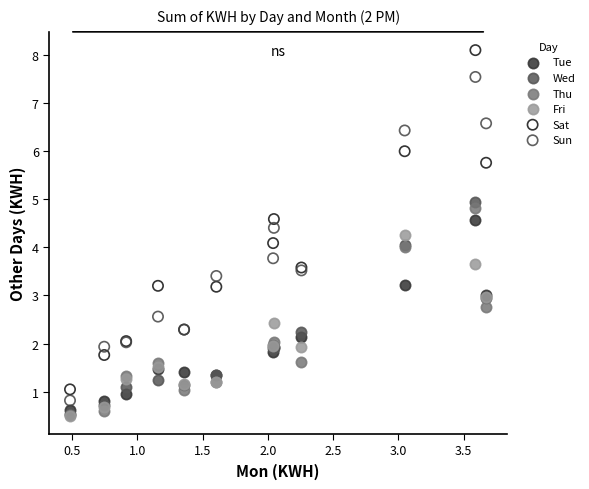

What are all the series names shown in the legend?

Tue, Wed, Thu, Fri, Sat, Sun